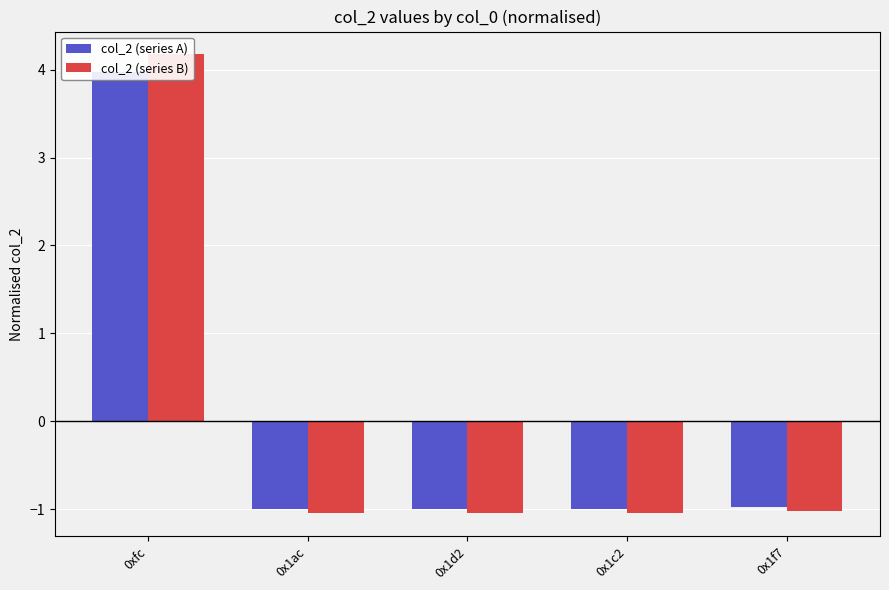

What is the sum of the col_2 (series A) values at 0xfc and 0x1d2?

3.0